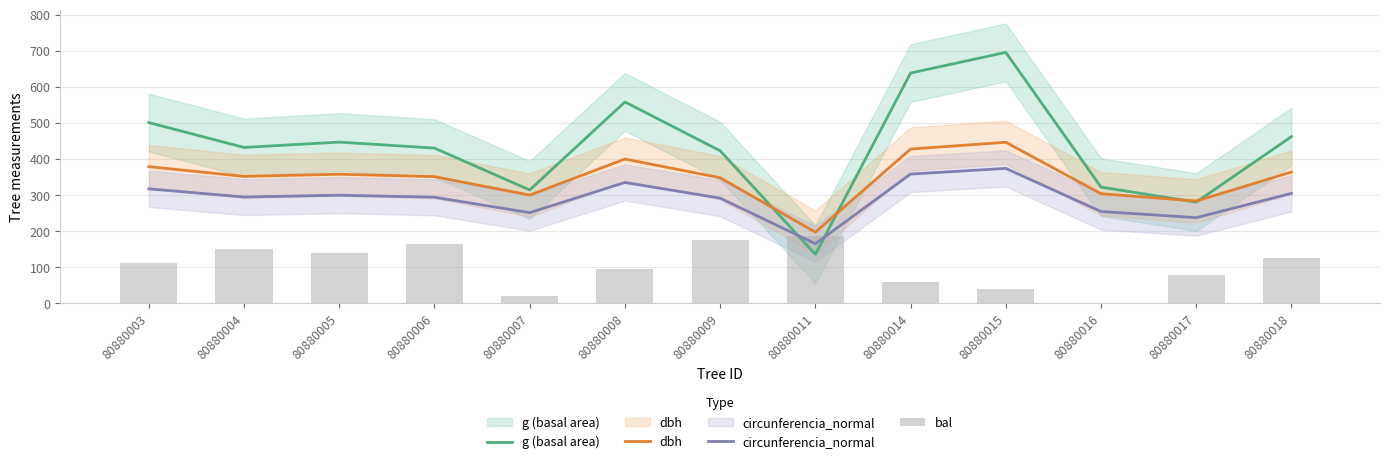

What is the greatest value displayed?

695.1